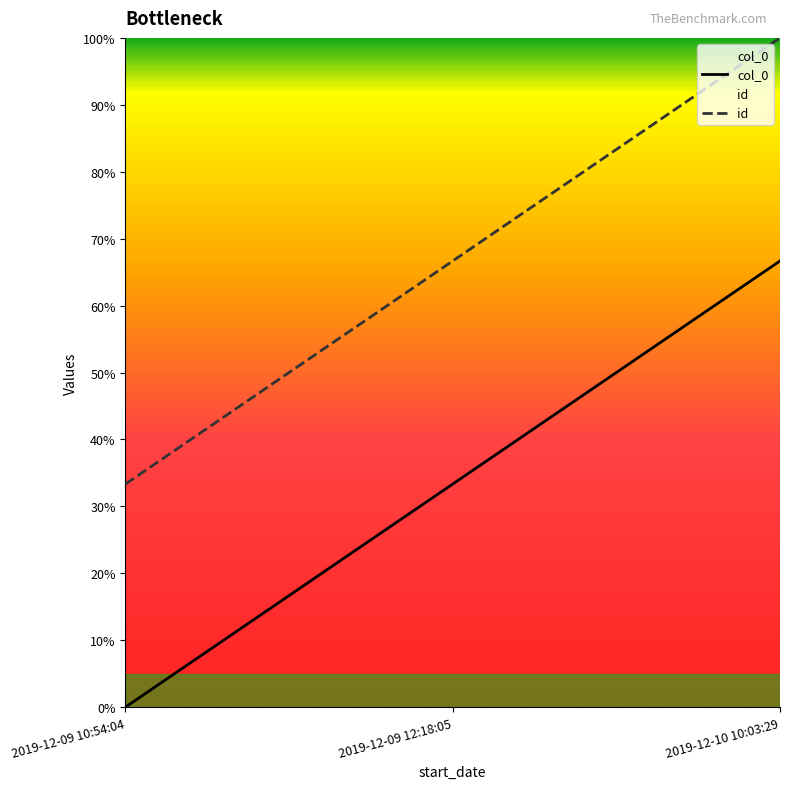

Reading left to right, list all the values displayed in this chart.

col_0: 2019-12-09 10:54:04=0	2019-12-09 12:18:05=1	2019-12-10 10:03:29=2
id: 2019-12-09 10:54:04=1	2019-12-09 12:18:05=2	2019-12-10 10:03:29=3